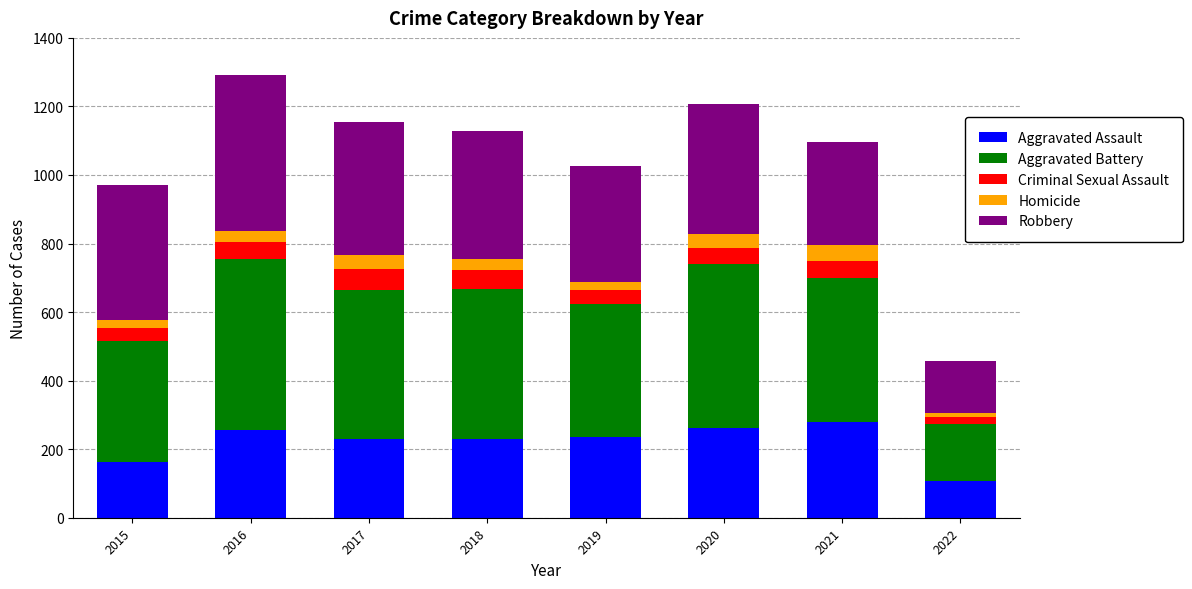

What is the difference between the second highest and minimum values in the Aggravated Assault series?

153